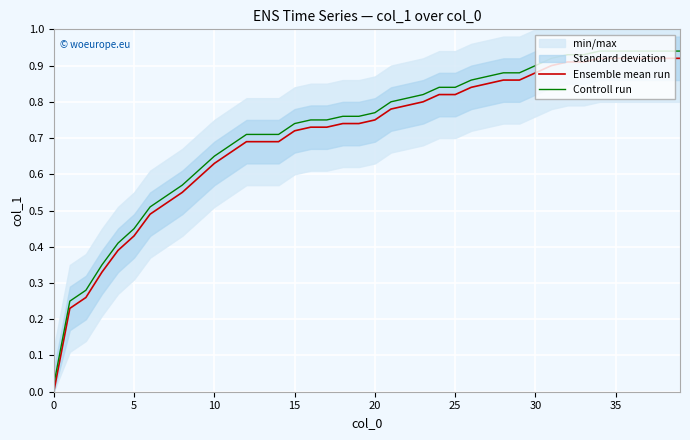

True or false: Controll run and Ensemble mean run cross at least once.

False